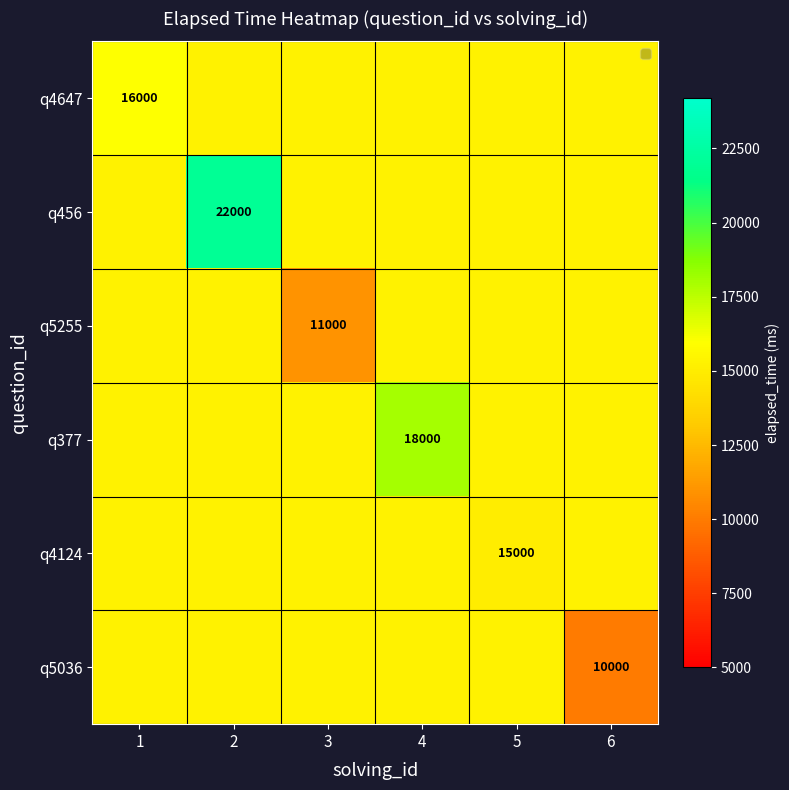

What is the maximum value shown in the chart?

22000.0